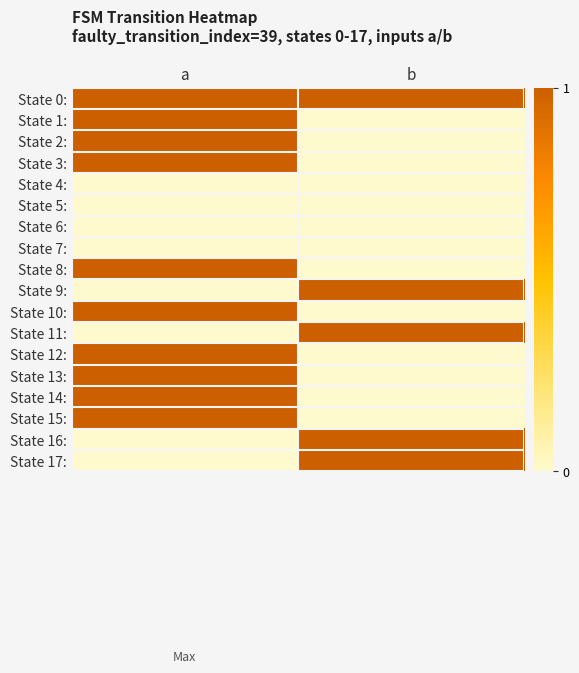

Reading left to right, extract all data points from this chart.

State 0:: a=1	b=1
State 1:: a=1	b=0
State 2:: a=1	b=0
State 3:: a=1	b=0
State 4:: a=0	b=0
State 5:: a=0	b=0
State 6:: a=0	b=0
State 7:: a=0	b=0
State 8:: a=1	b=0
State 9:: a=0	b=1
State 10:: a=1	b=0
State 11:: a=0	b=1
State 12:: a=1	b=0
State 13:: a=1	b=0
State 14:: a=1	b=0
State 15:: a=1	b=0
State 16:: a=0	b=1
State 17:: a=0	b=1